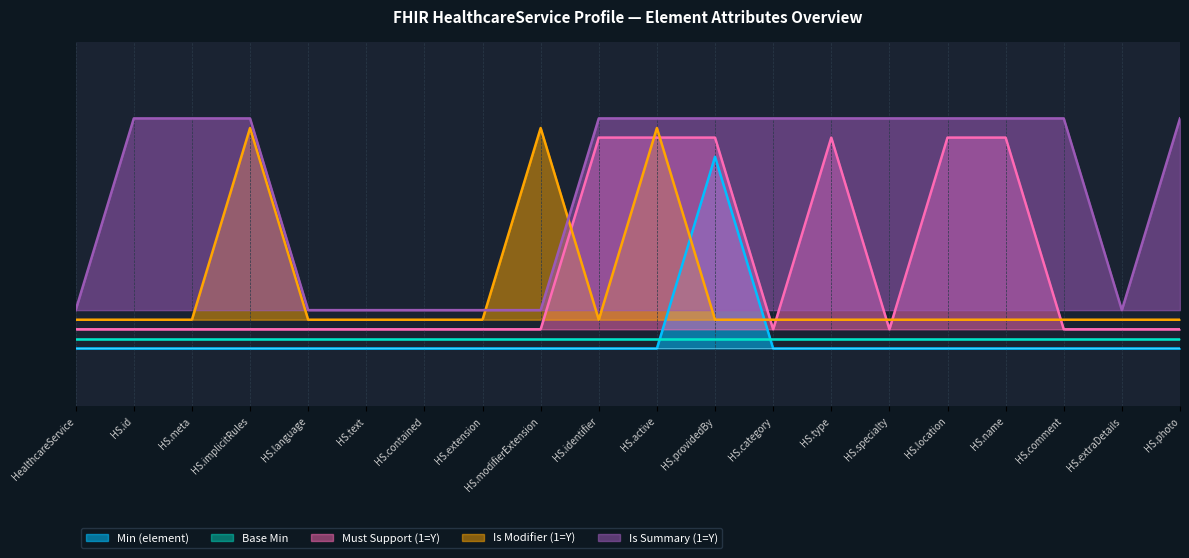

At which category does Min (element) reach its first local peak?

HealthcareService.providedBy